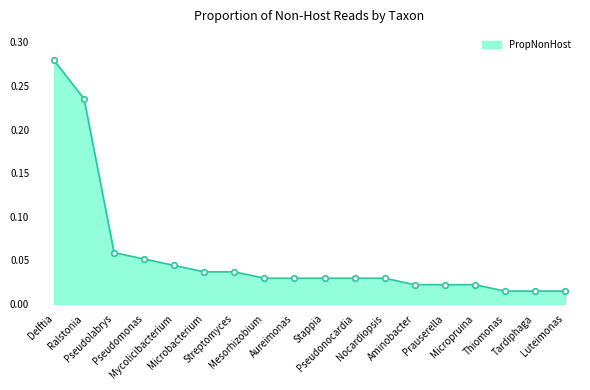

Rank the categories by value from highest to lowest.

Delftia, Ralstonia, Pseudolabrys, Pseudomonas, Mycolicibacterium, Microbacterium, Streptomyces, Mesorhizobium, Aureimonas, Stappia, Pseudonocardia, Nocardiopsis, Aminobacter, Prauserella, Micropruina, Thiomonas, Tardiphaga, Luteimonas